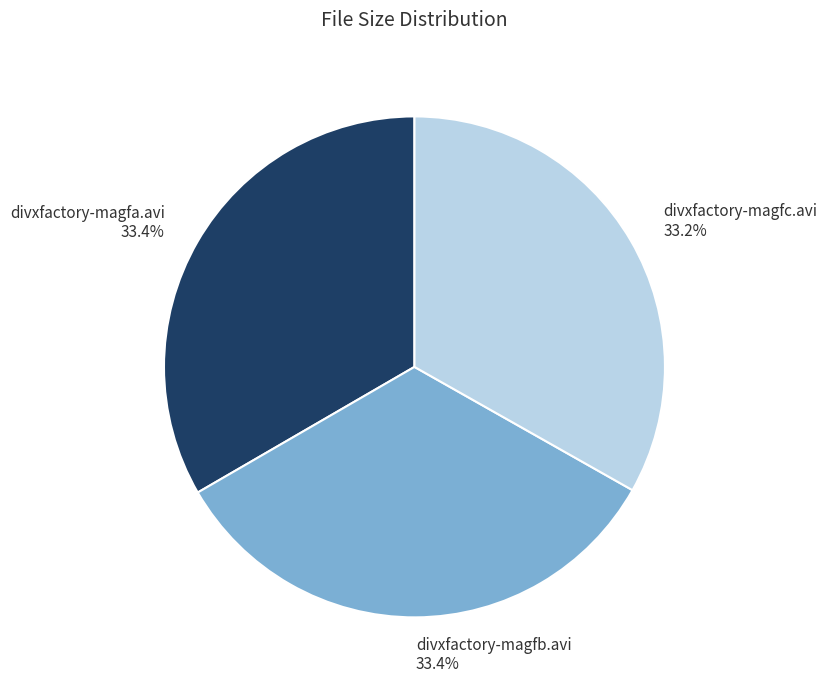

Count the number of slices in the pie.

3